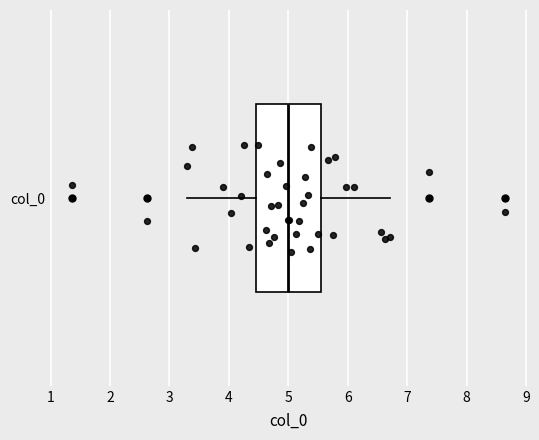

Read this box plot against the x-axis: the position of the median line, the range covered by the box, and the ends of both whiskers. The values are not printed on the chart, so give them approximately, as read against the axis.

median 5.0, box 4.5 to 5.5, whiskers 3.3 to 6.7